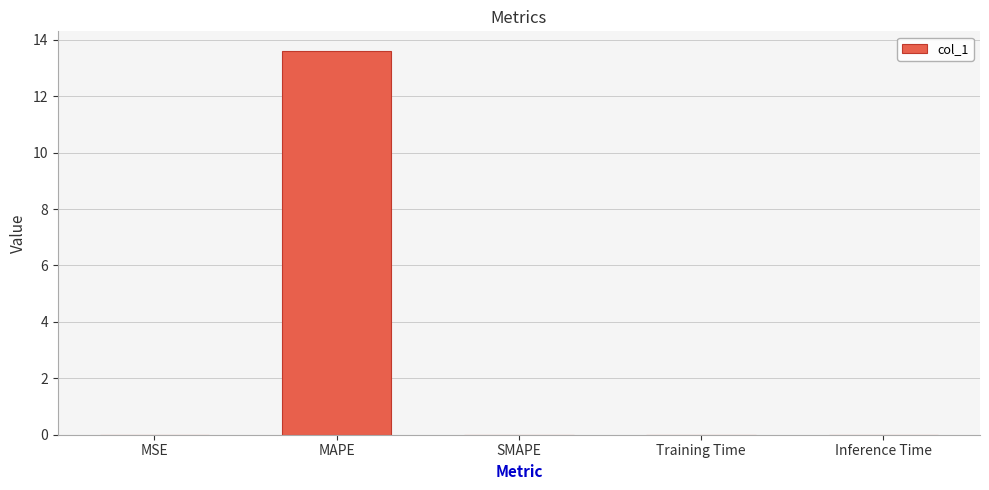

True or false: the data shows 4.8 at SMAPE.

False